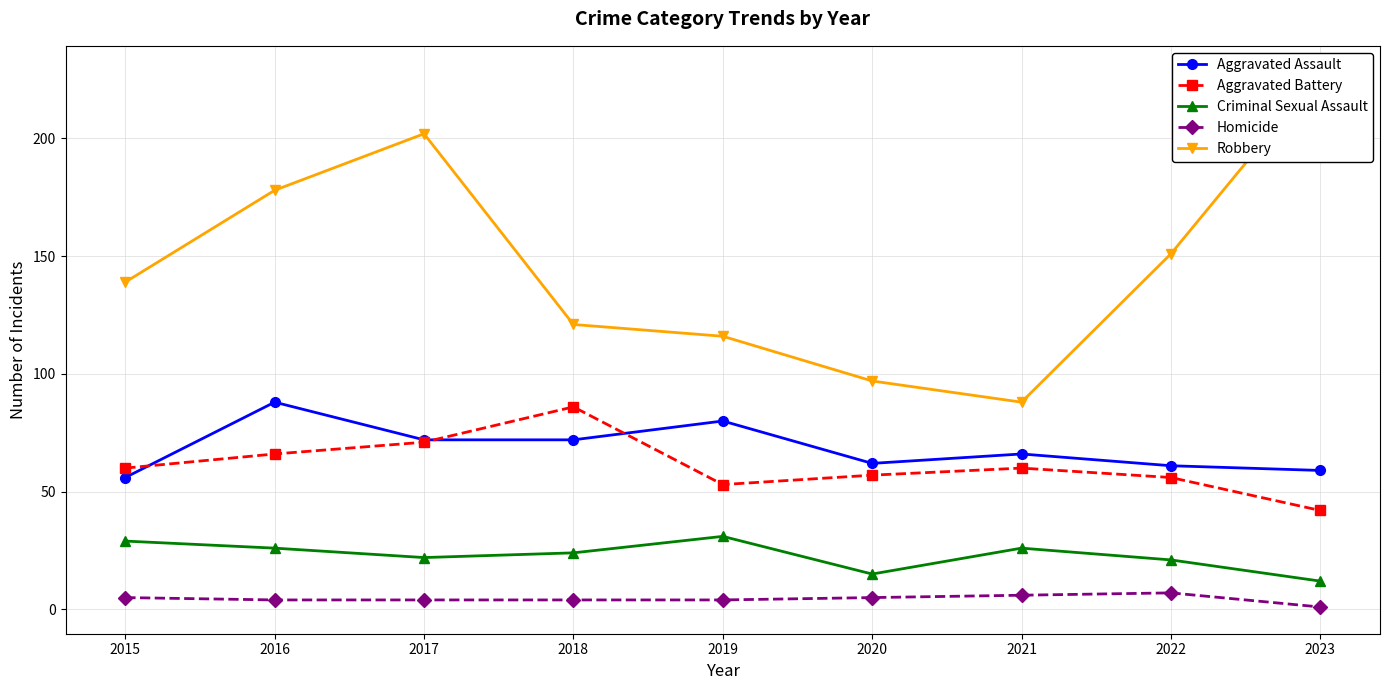

At which label does Criminal Sexual Assault reach its peak?

2019